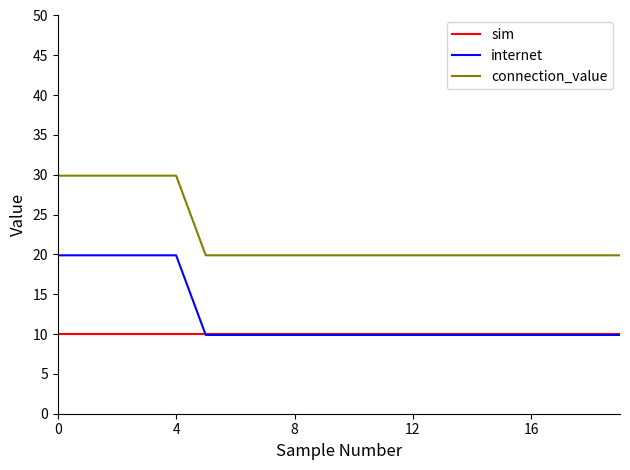

Which series has the largest total across all categories?

connection_value